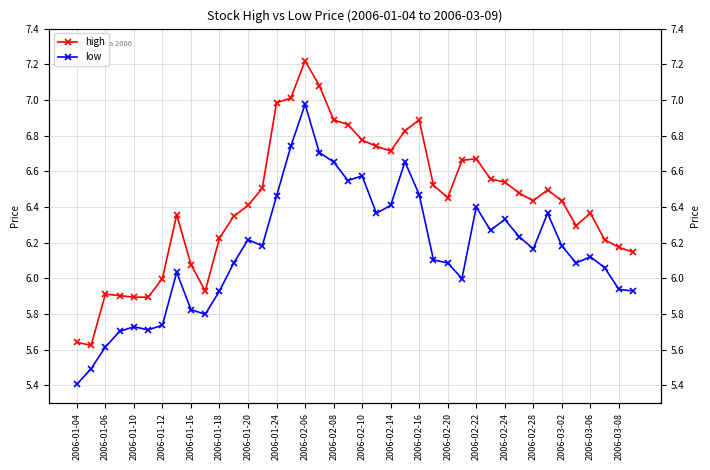

True or false: low and high cross at least once.

False